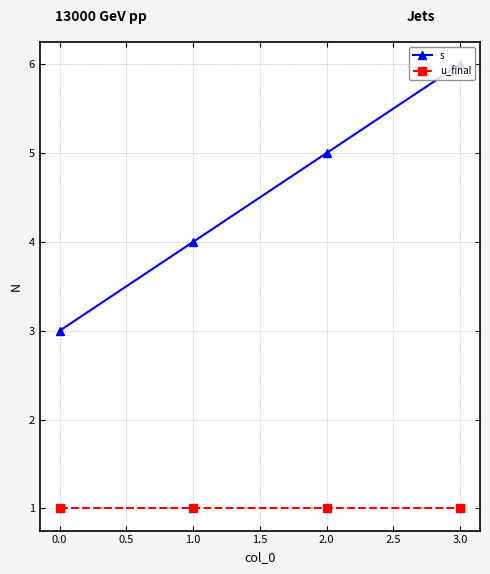

True or false: u_final and s intersect in this chart.

False